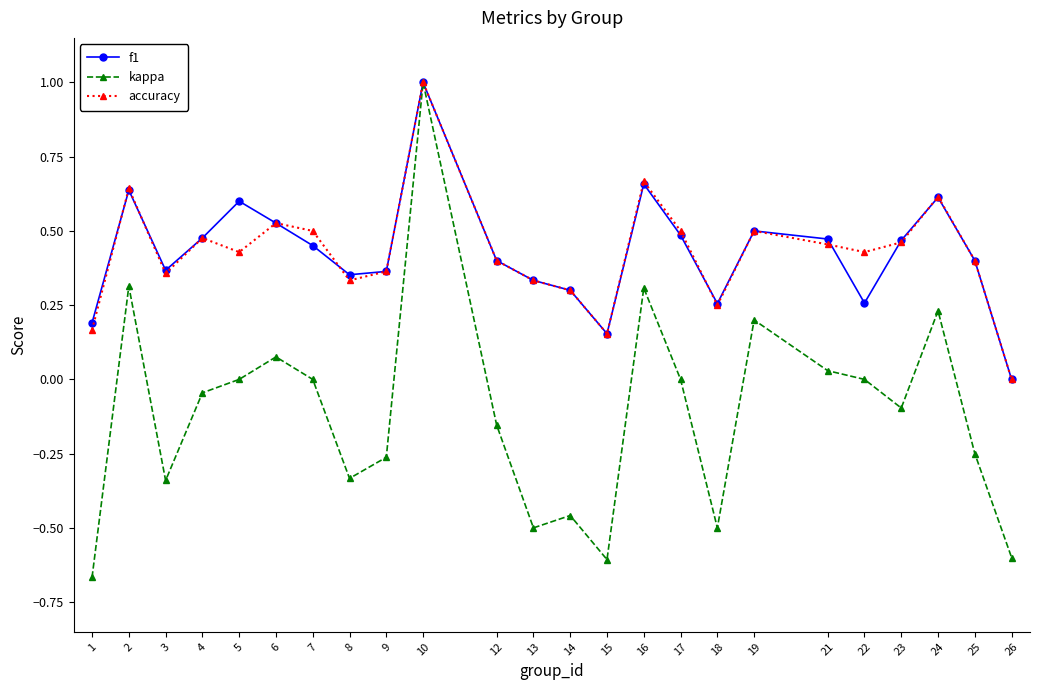

At which category is the sum across all series the highest?

10